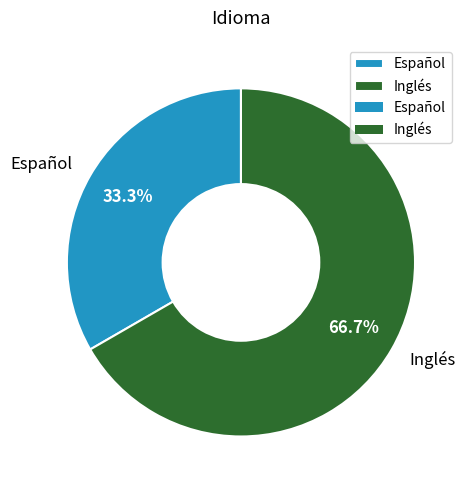

How many segments does this pie chart have?

2